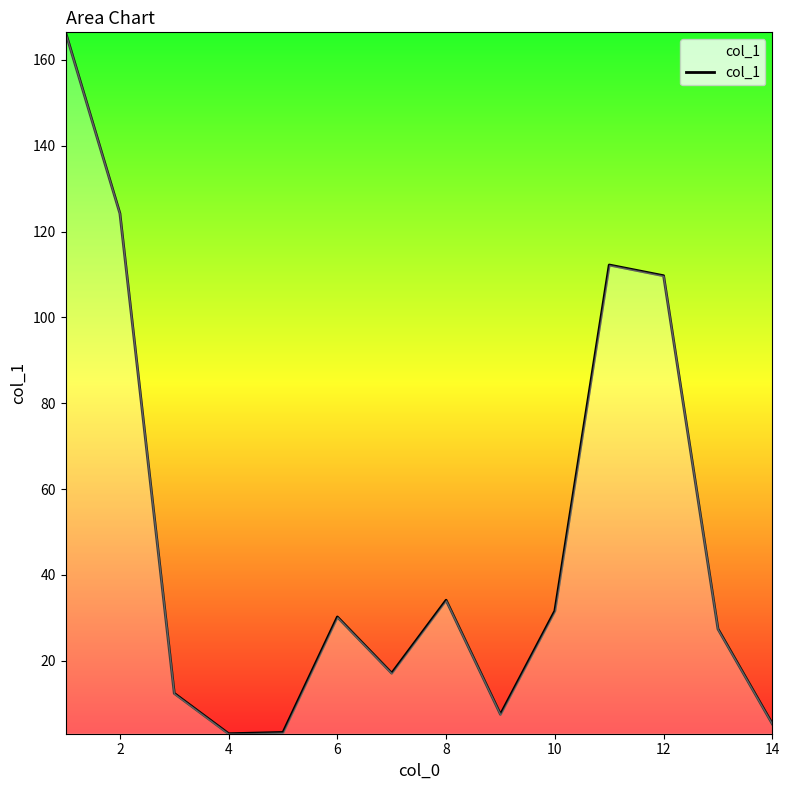

What is the greatest value displayed?

166.4